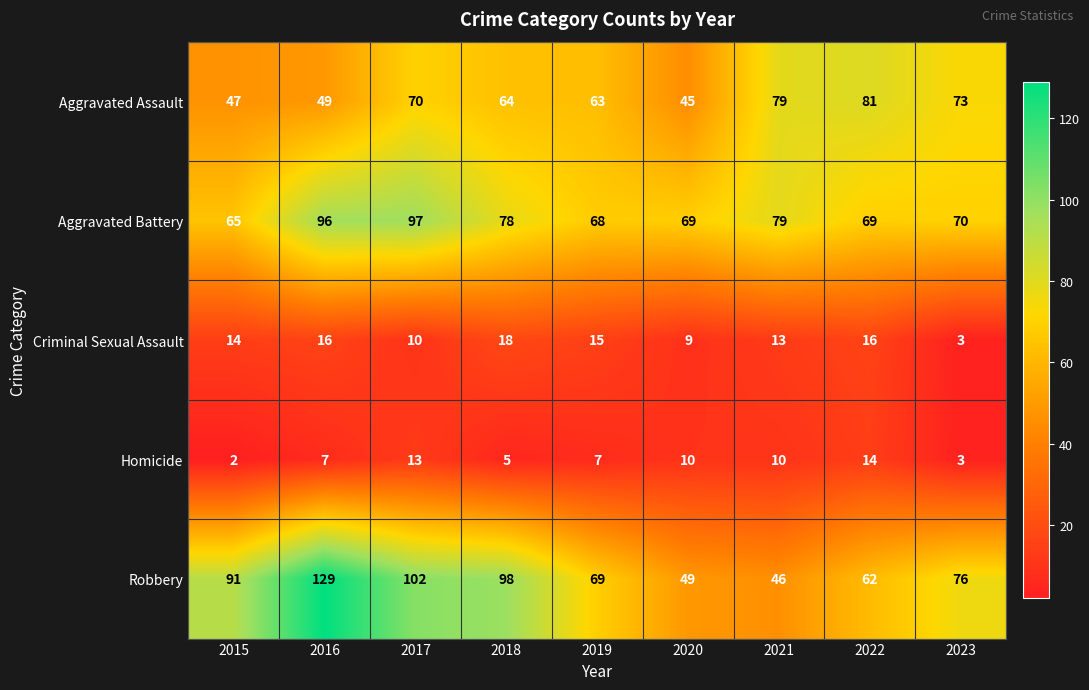

What value does the Robbery series have at 2015?

91